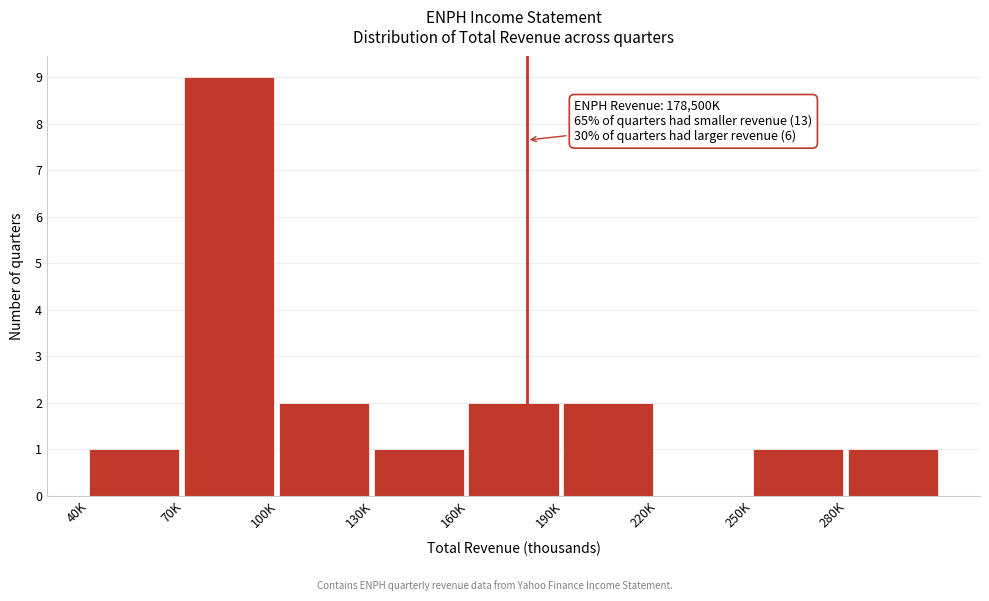

Reading left to right, what are all the values shown in this chart?

40K=1	70K=9	100K=2	130K=1	160K=2	190K=2	220K=0	250K=1	280K=1